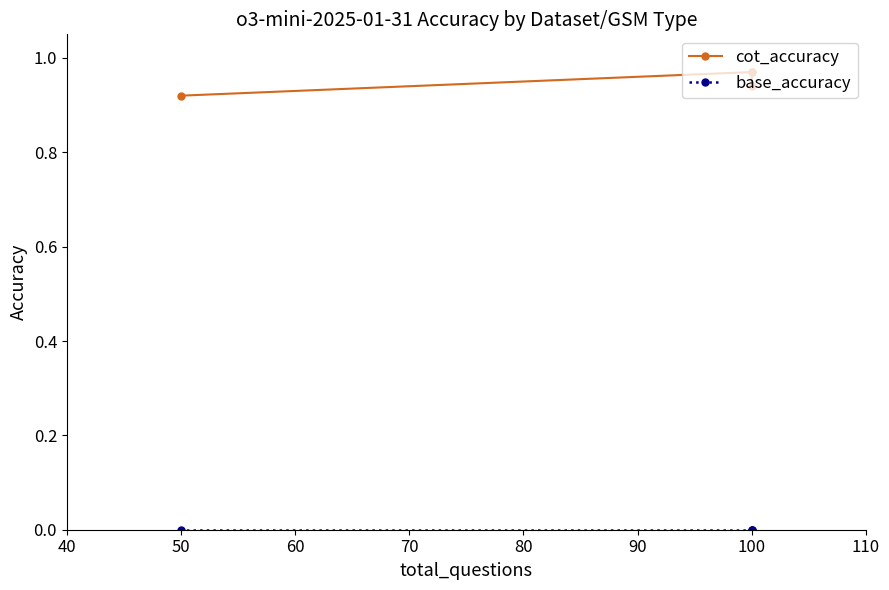

Which has a higher value, 100 or 100?

100